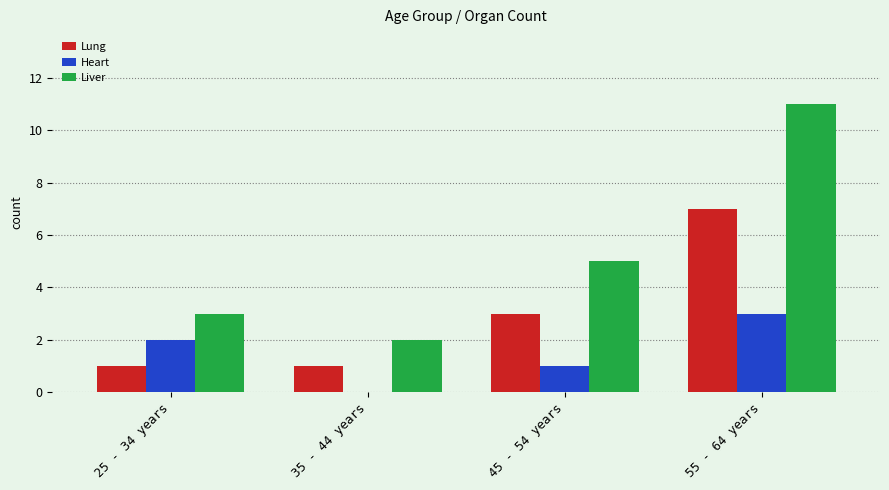

Is it true that Liver equals 3 at 55 - 64 years?

False